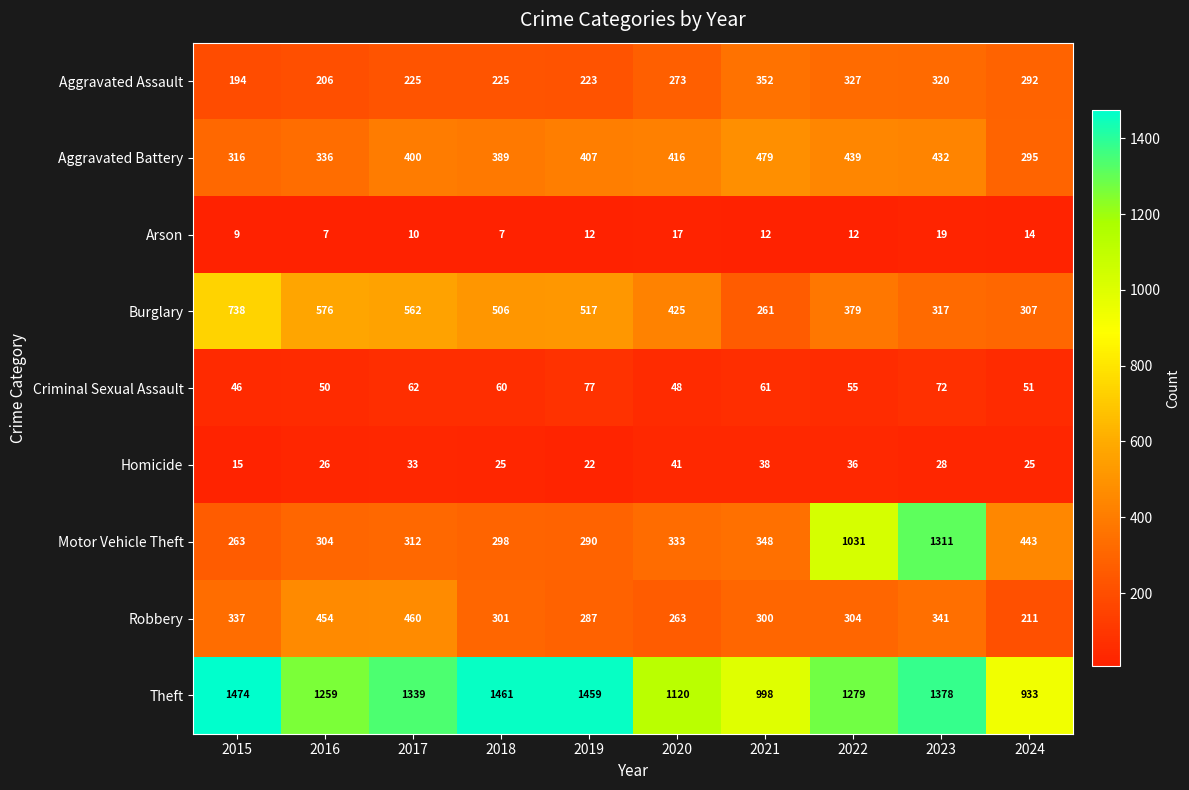

What is the highest value of the Burglary series?

738